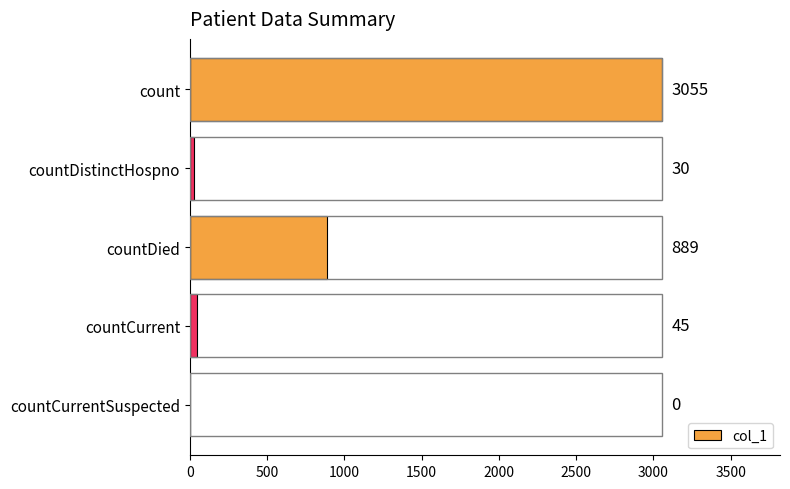

Is it true that the value at countDied is 1422?

False